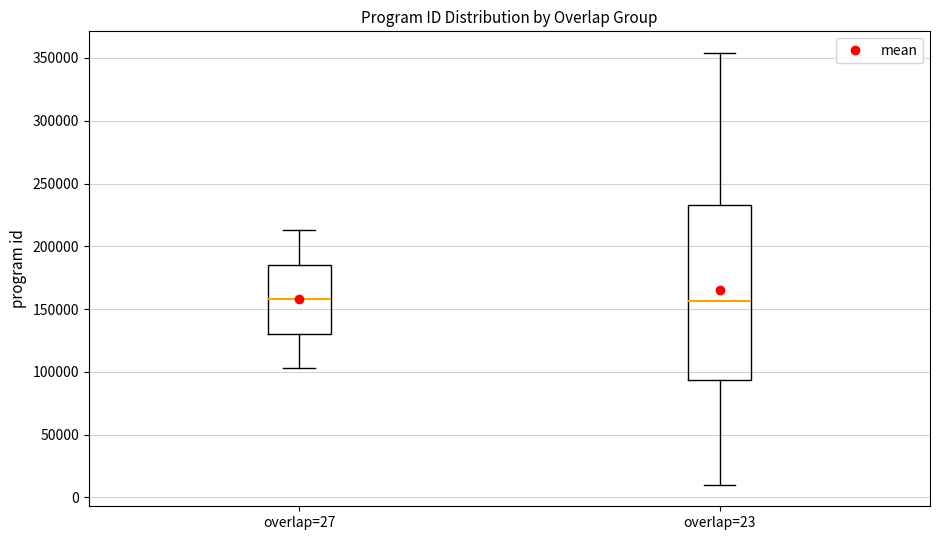

Where does the lower whisker of the box for overlap=27 end on the y-axis? The values are not printed on the chart, so give them approximately, as read against the axis.

105000